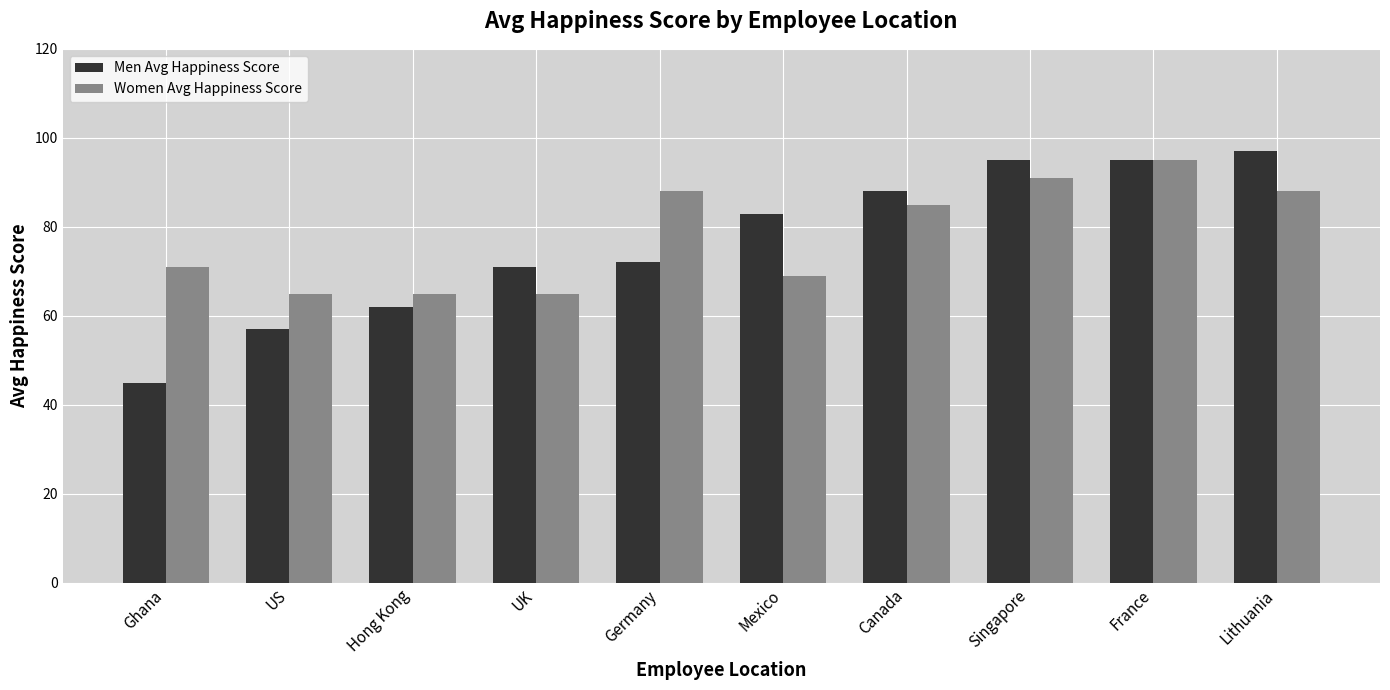

What is the label of the 2nd bar from the left?

US